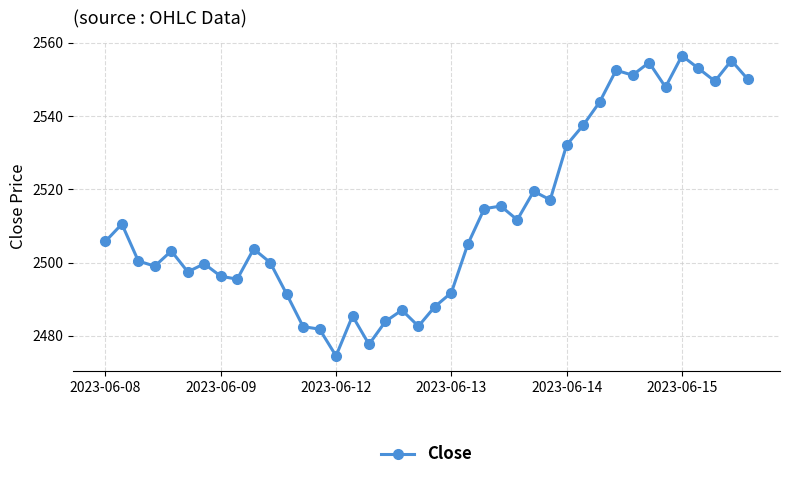

What is the maximum value shown in the chart?

2556.4